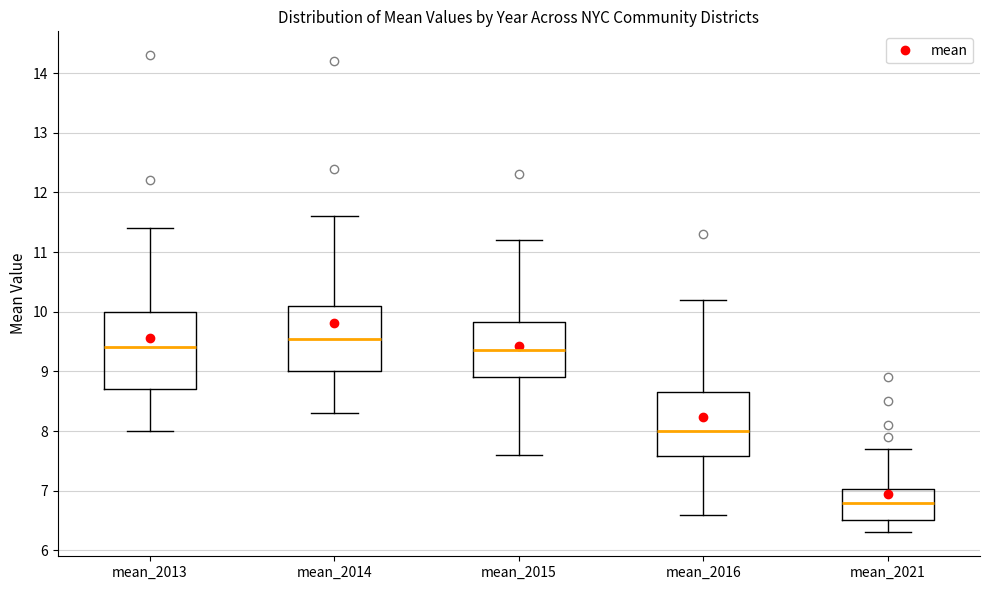

Where is the upper edge of the box for mean_2021 on the y-axis? The values are not printed on the chart, so give them approximately, as read against the axis.

7.0